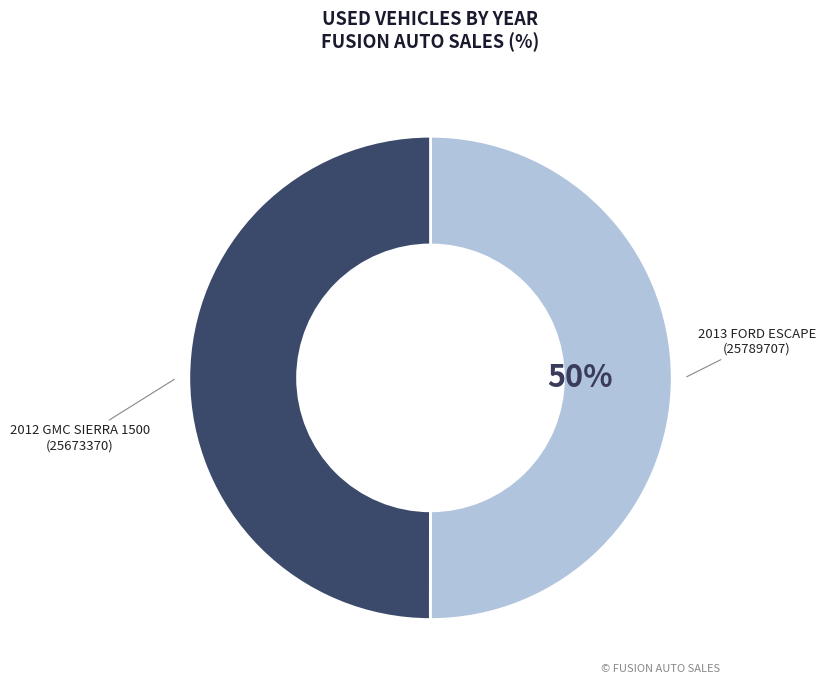

To the nearest percent, what is the average slice percentage?

50%